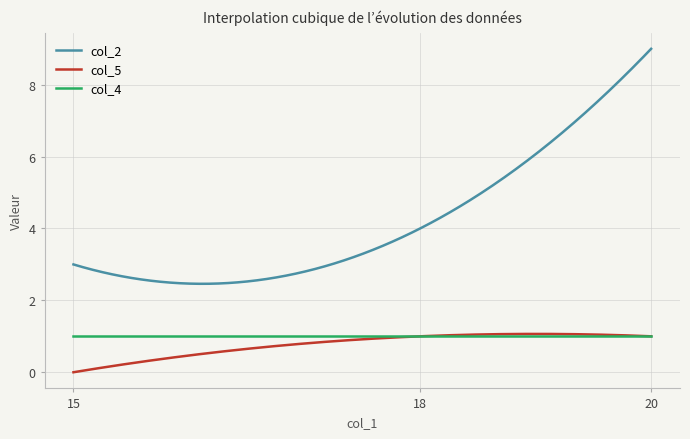

What is the greatest value displayed?

9.0